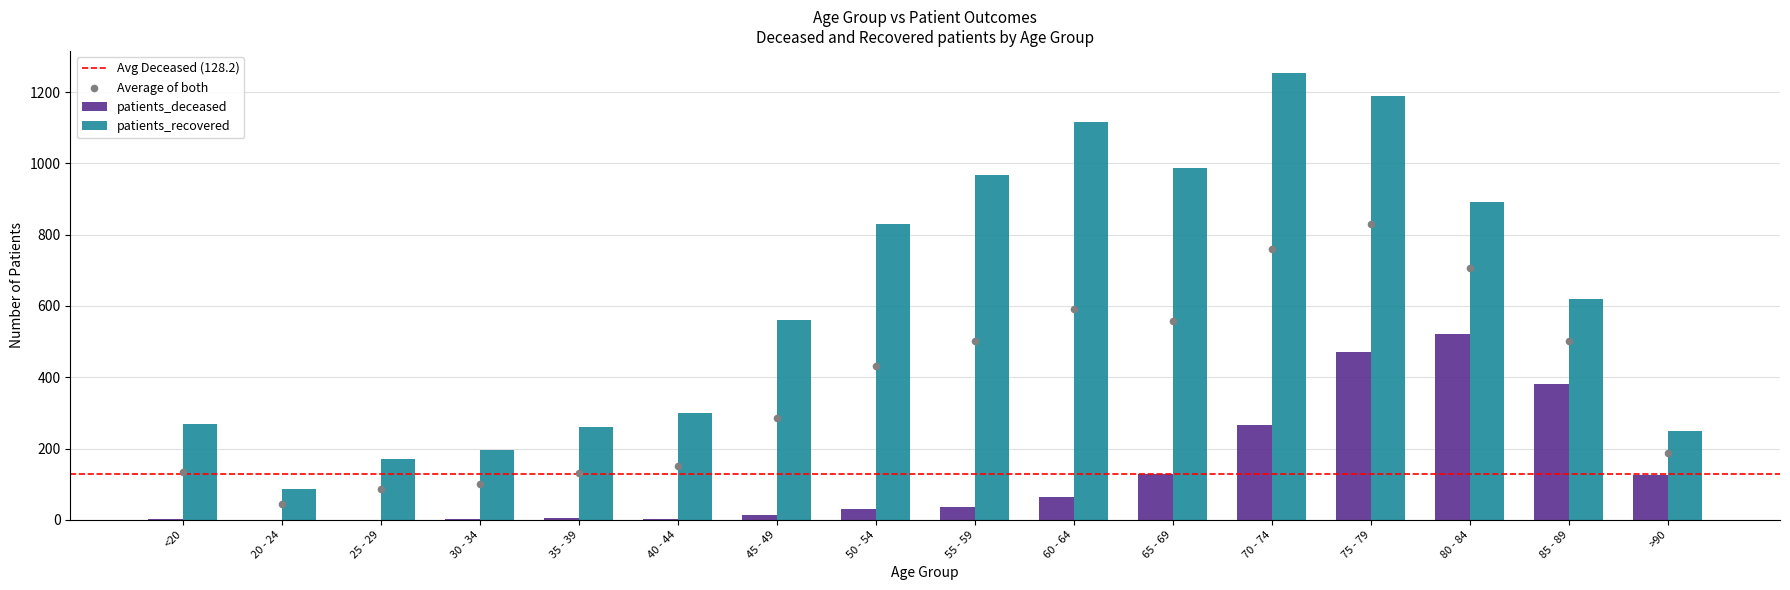

Is the value of patients_deceased at 80 - 84 greater than the value of patients_recovered at 20 - 24?

Yes